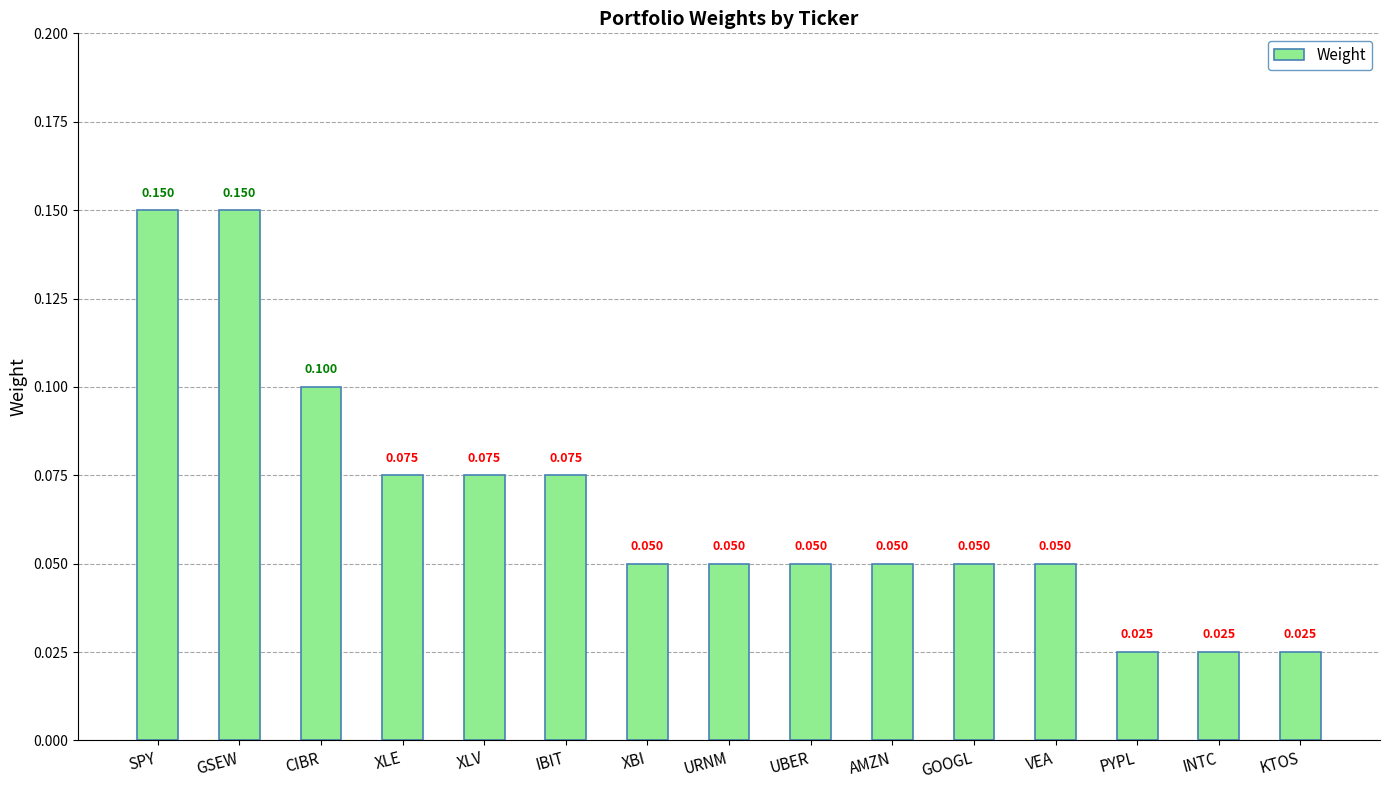

Which has a higher value, KTOS or CIBR?

CIBR